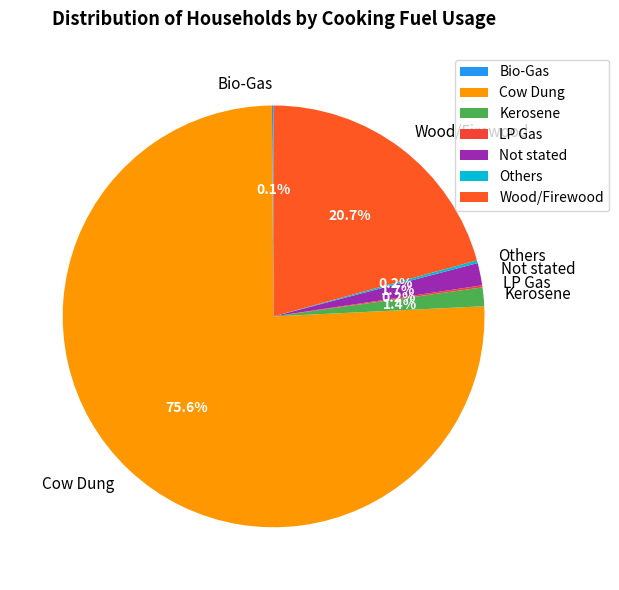

Is Wood/Firewood the majority of the pie?

No